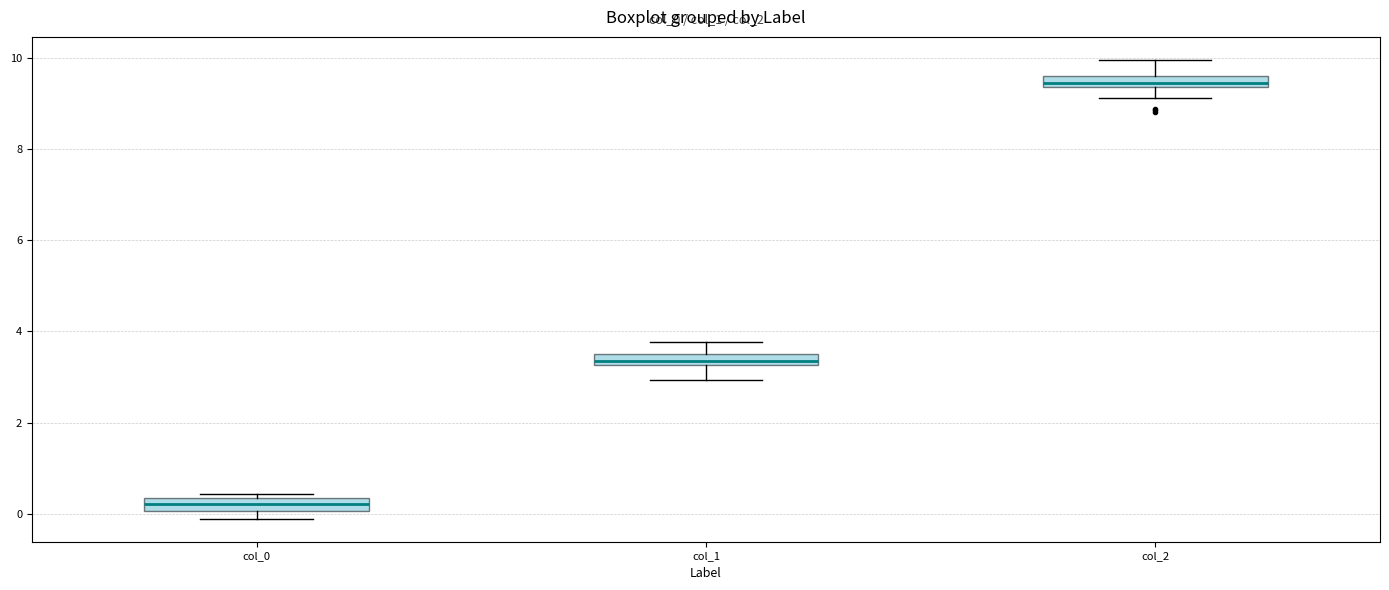

Where is the lower edge of the box for col_2 on the y-axis? The values are not printed on the chart, so give them approximately, as read against the axis.

9.4